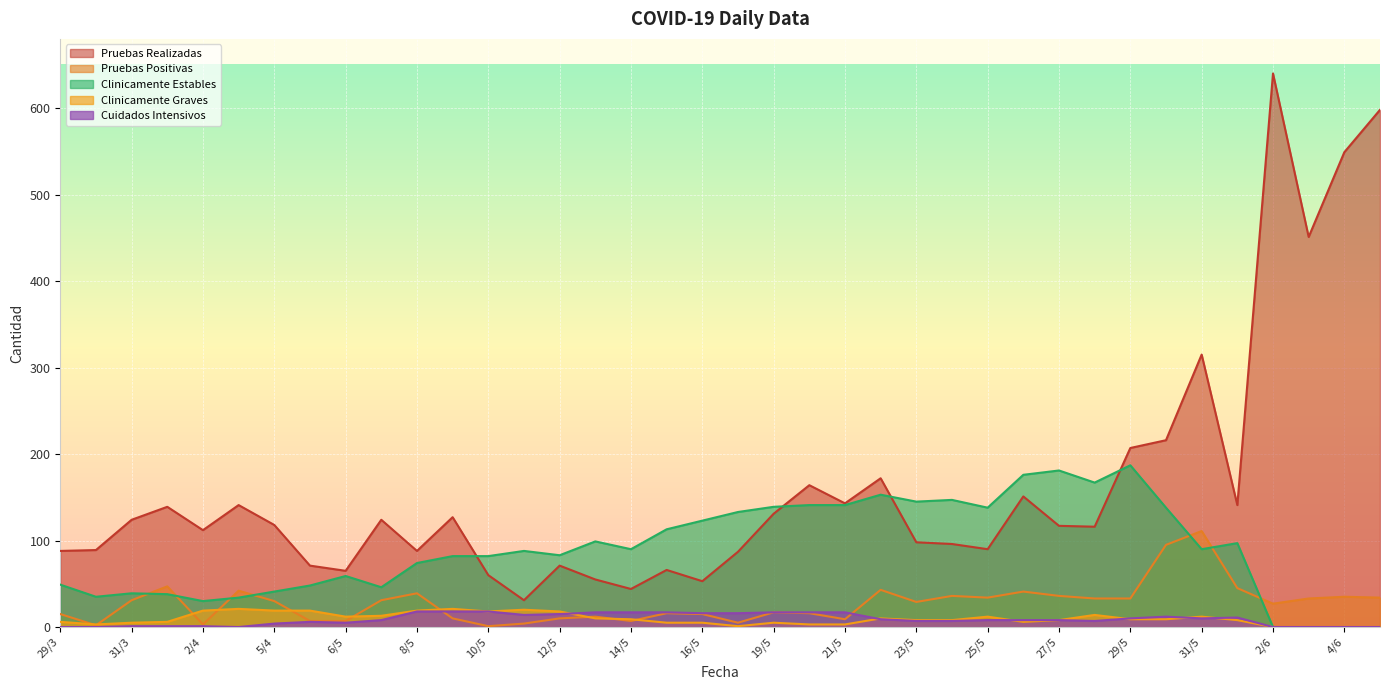

How many values in the Clinicamente Graves series are below 9?

19